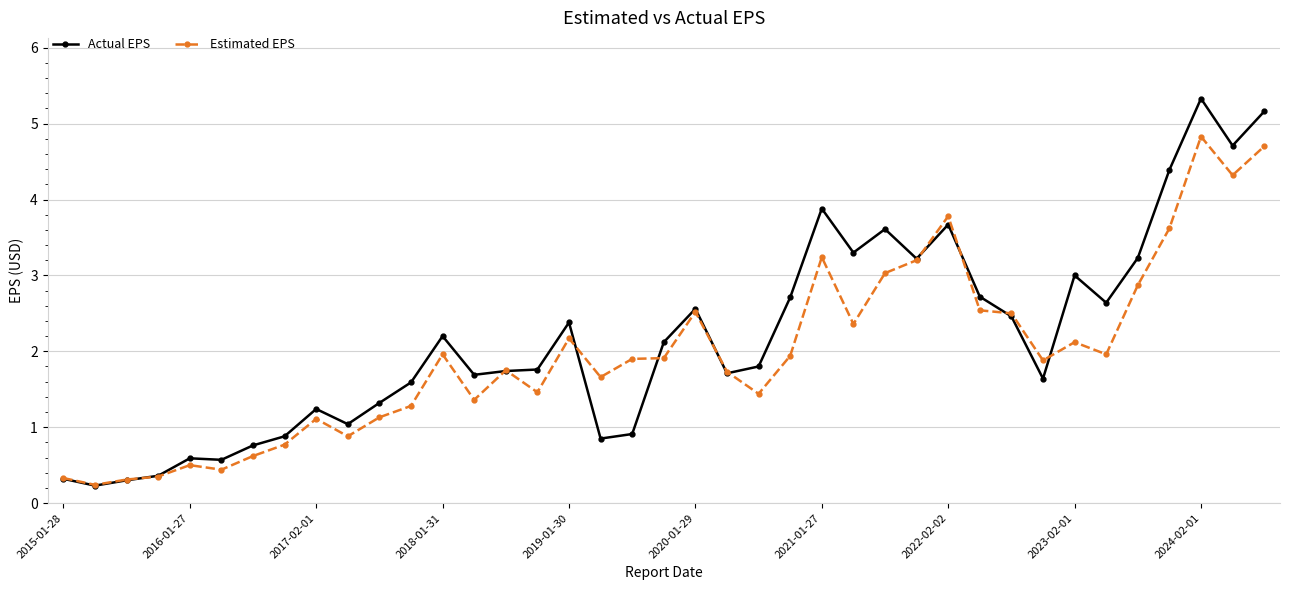

What are all the series names shown in the legend?

Actual EPS, Estimated EPS